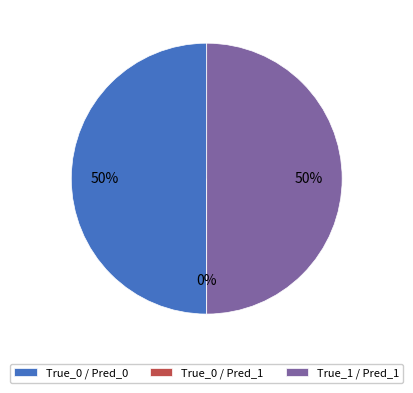

The True_1 / Pred_1 slice represents 50% of the pie. True or false?

True